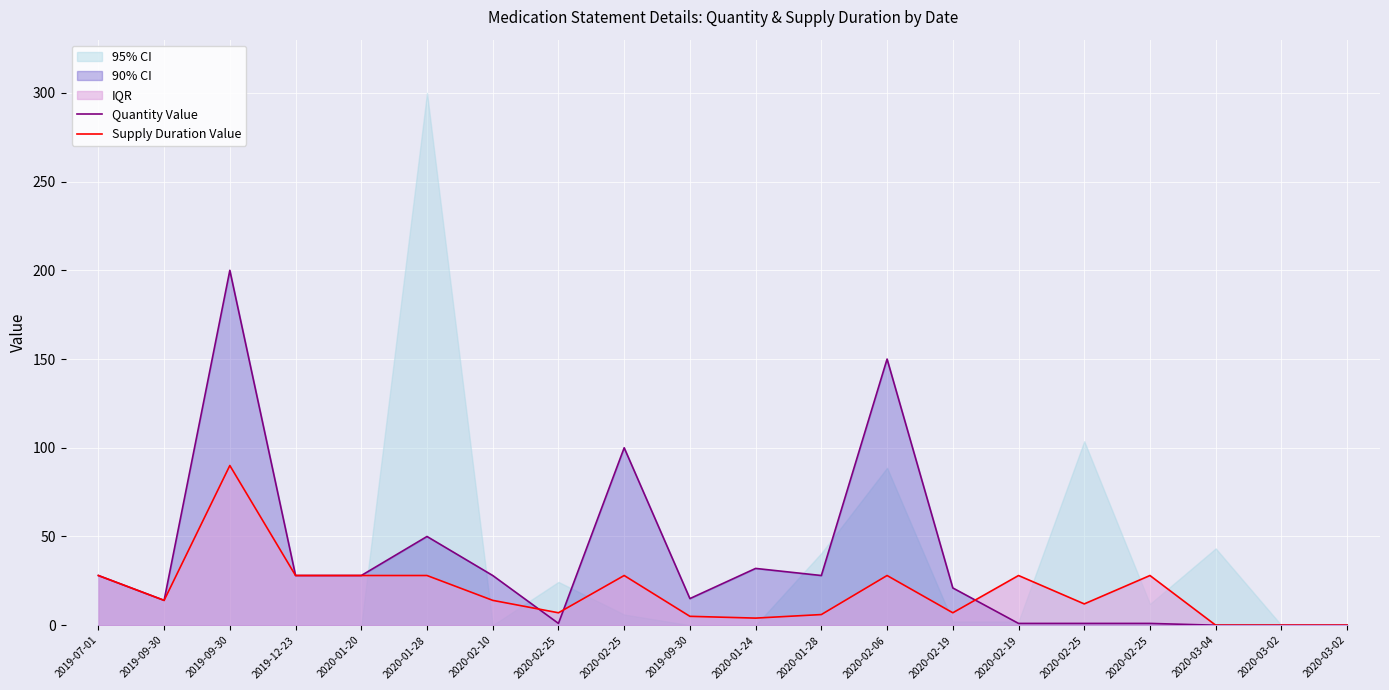

How many interior local valleys does the Supply Duration Value series have?

5